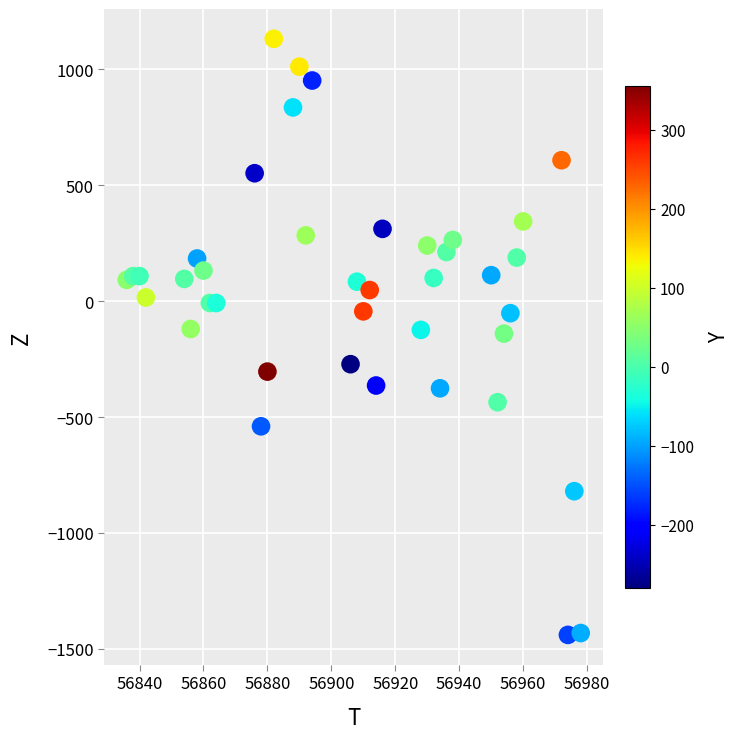

What is the range of X values (max minus min)?

142